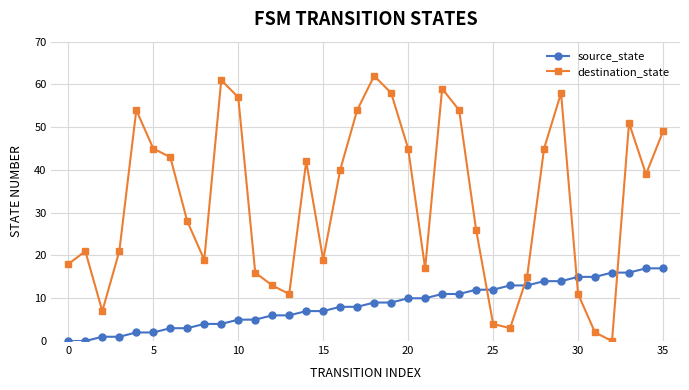

At how many categories does at least one series exceed 48?

11